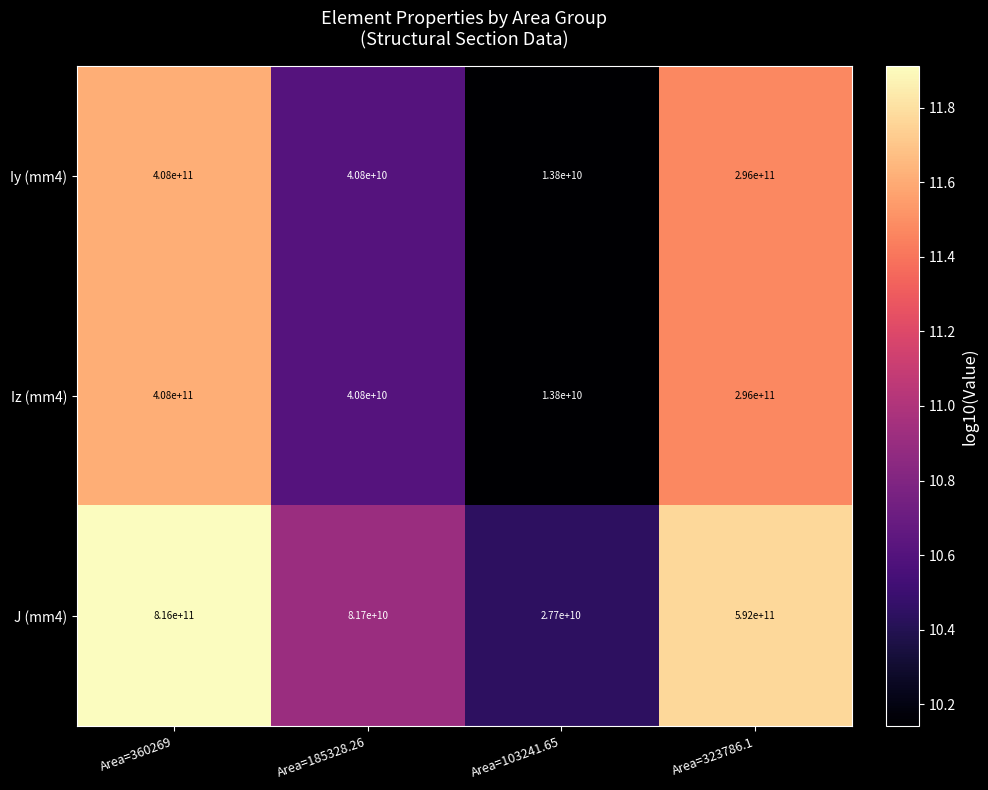

What is the minimum value shown in the chart?

13800000000